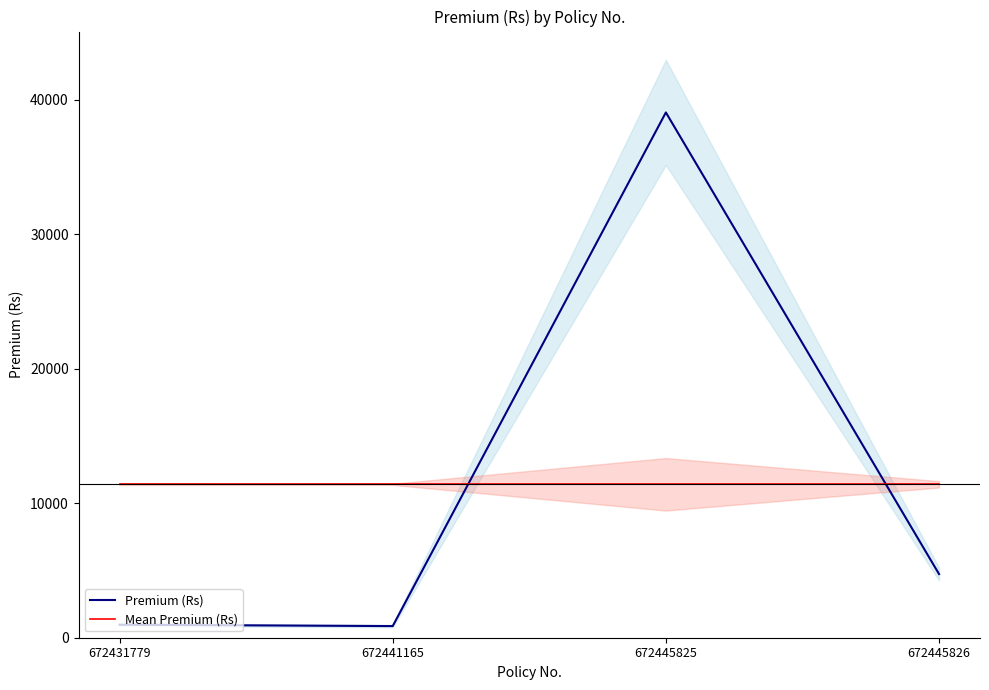

Which series has the largest total across all categories?

Premium (Rs)